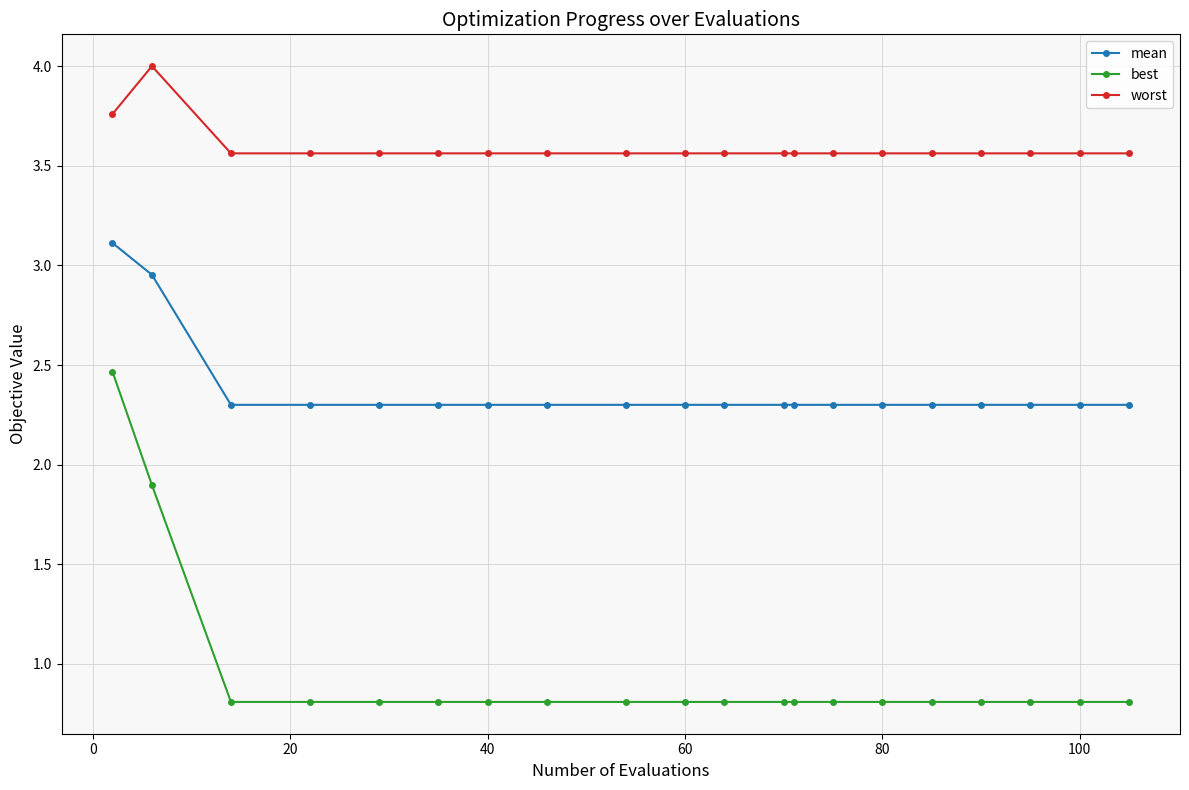

What is the difference between the maximum and second lowest values in the best series?

1.7